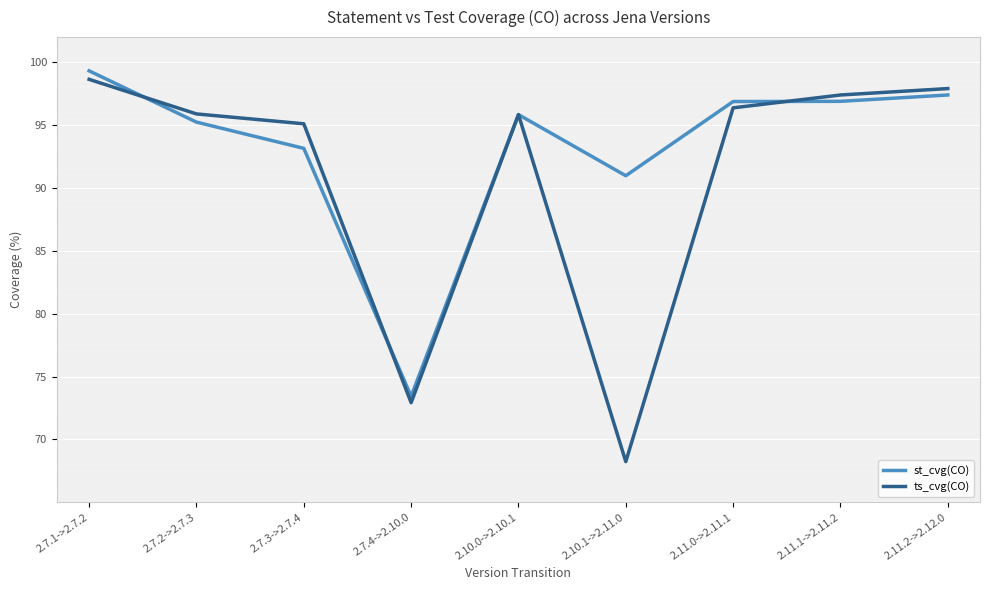

At which category is the sum across all series the highest?

2.7.1->2.7.2